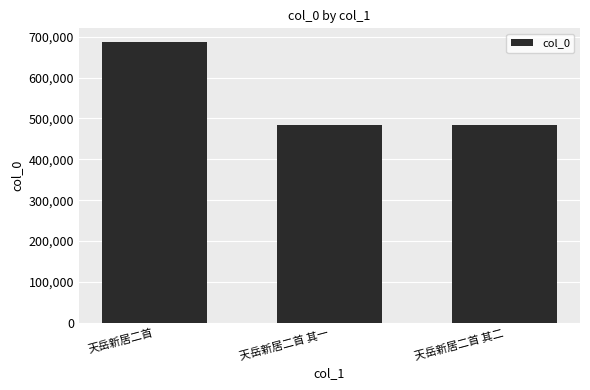

What is the sum of all values?

1652952